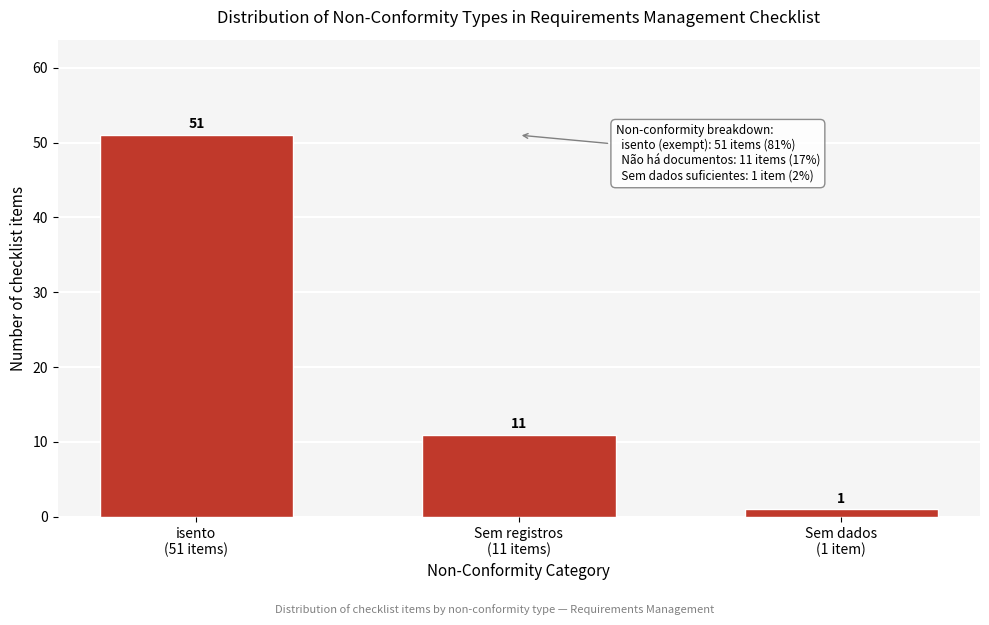

Reading left to right, what are all the values shown in this chart?

51	11	1